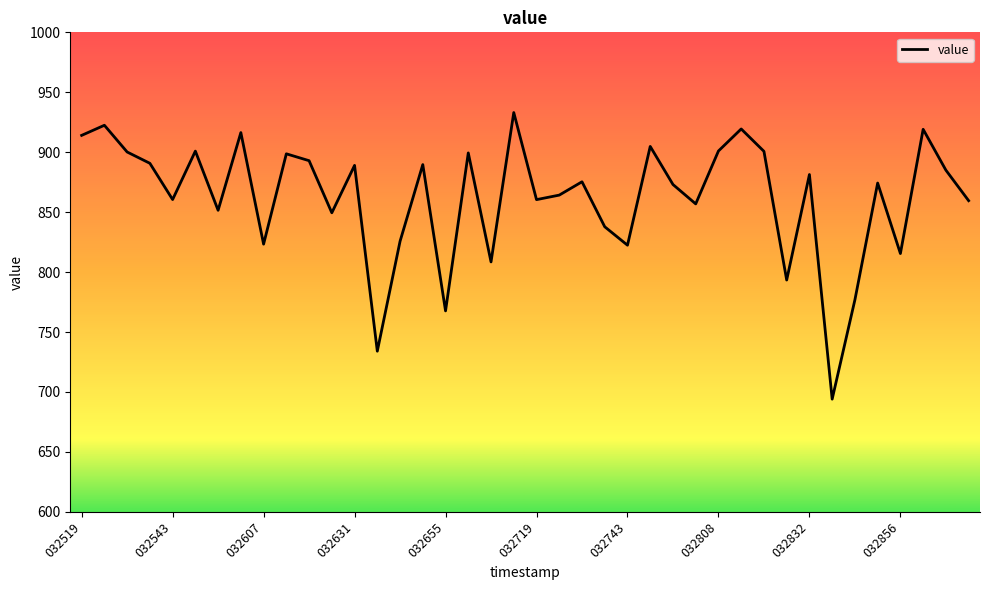

What is the maximum value shown in the chart?

933.1